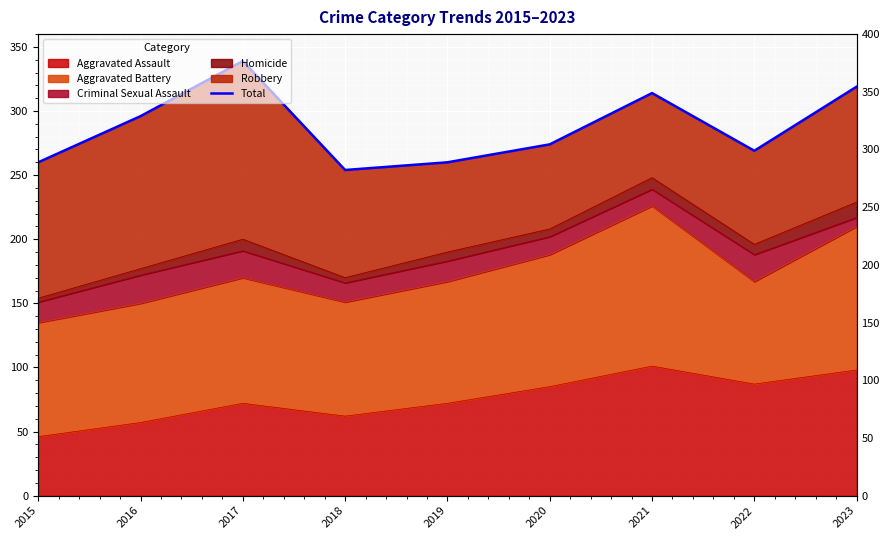

Does the chart display data point markers on the line(s)?

No